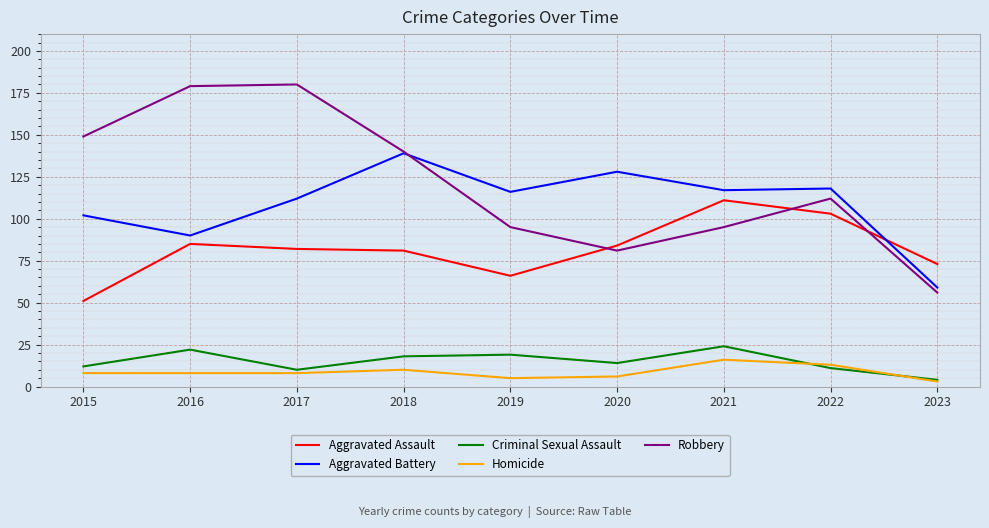

How many lines are shown in the chart?

5